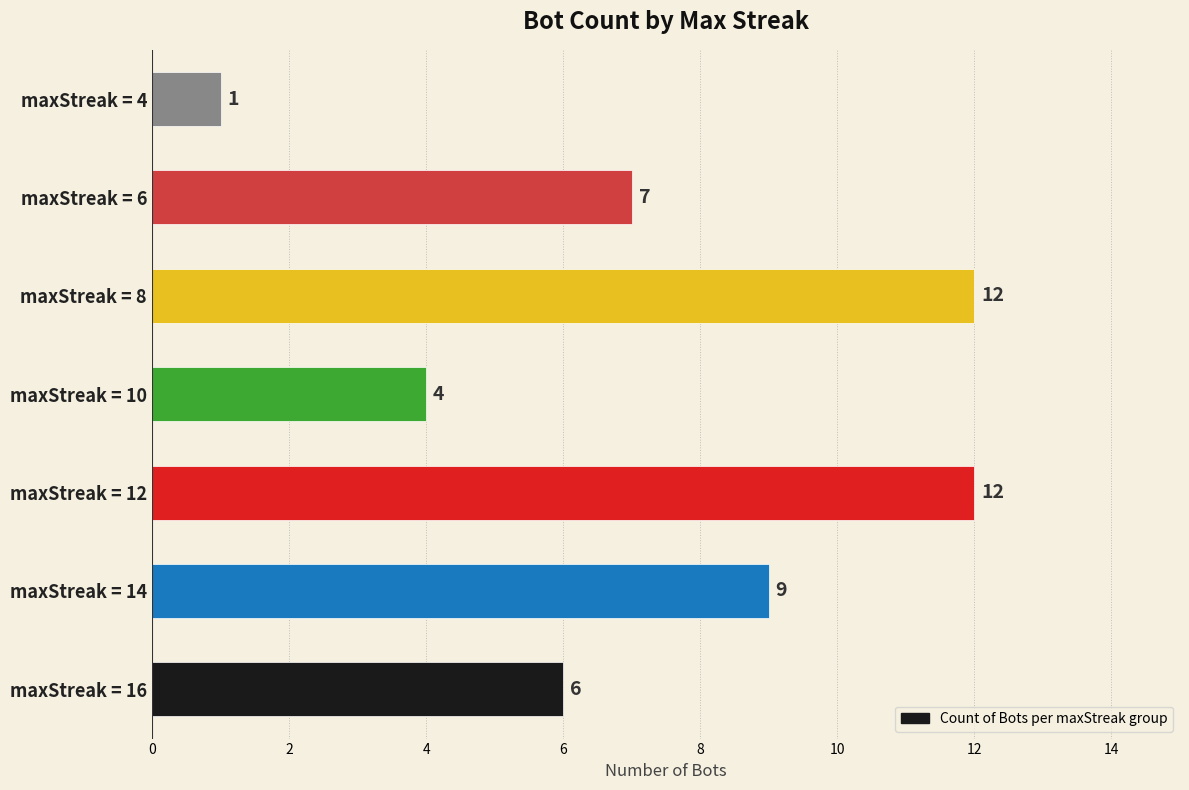

Are the bars grouped side by side (vs. stacked)?

No